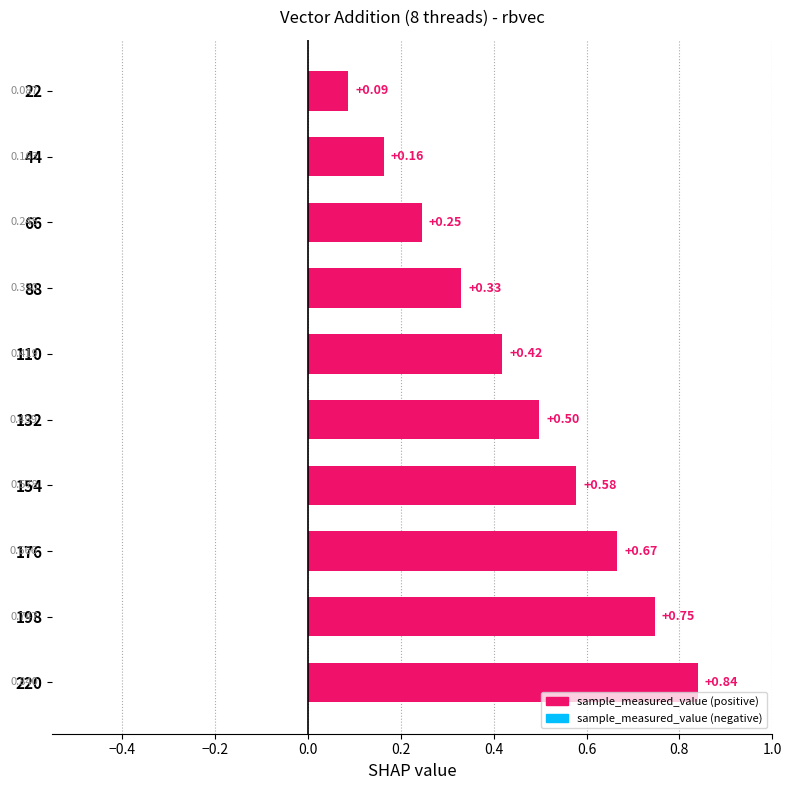

What is the sum of all values?

4.6